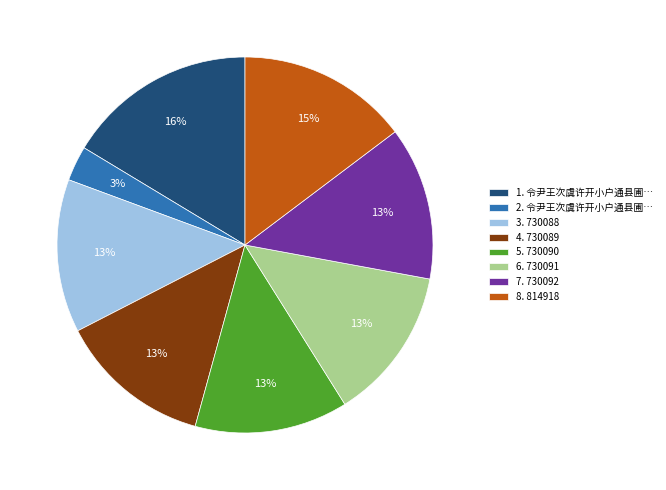

How many slices are in this pie chart?

8